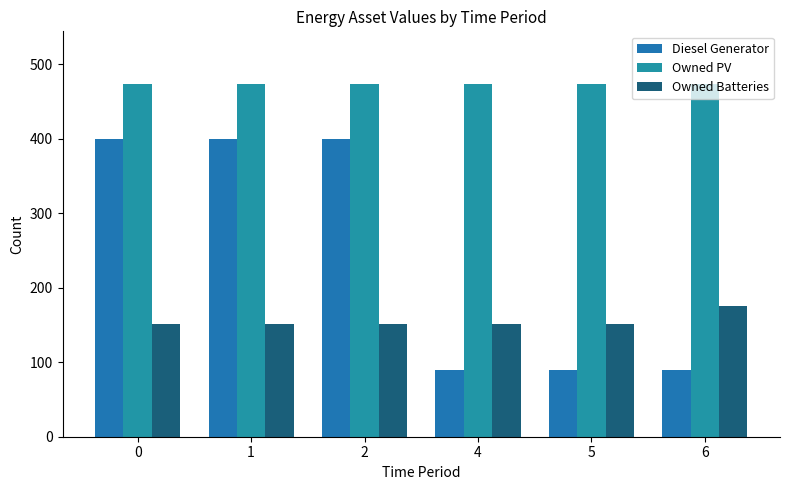

Are the bars horizontal?

No